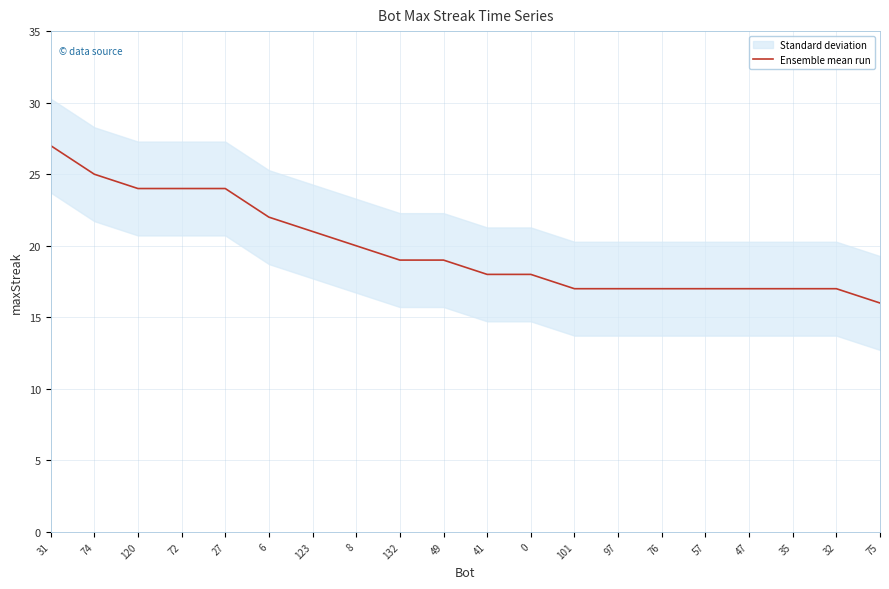

Which category has the highest value across all series?

31